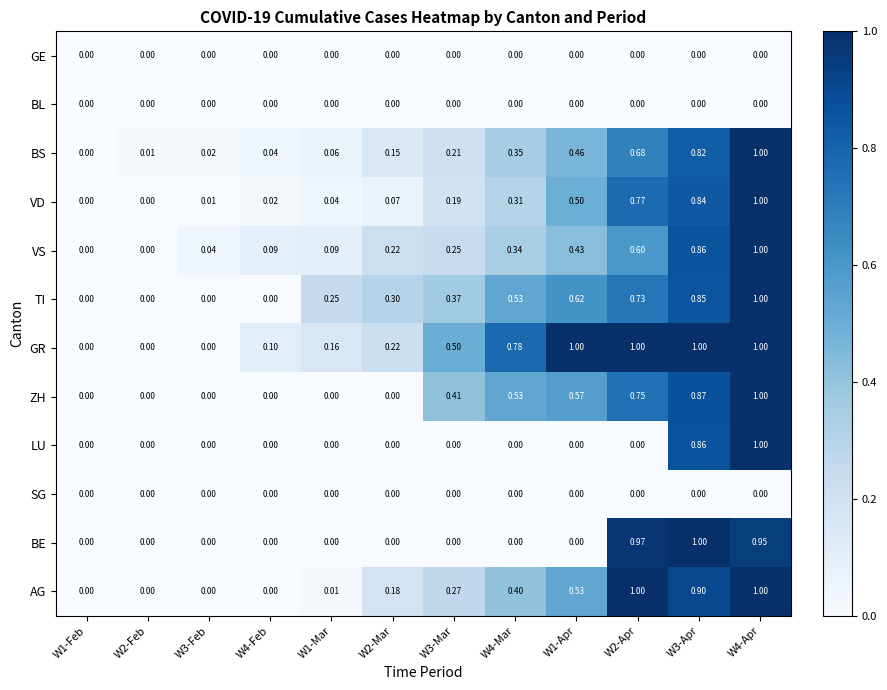

What is the difference between the highest and lowest values at W2-Mar?

0.3